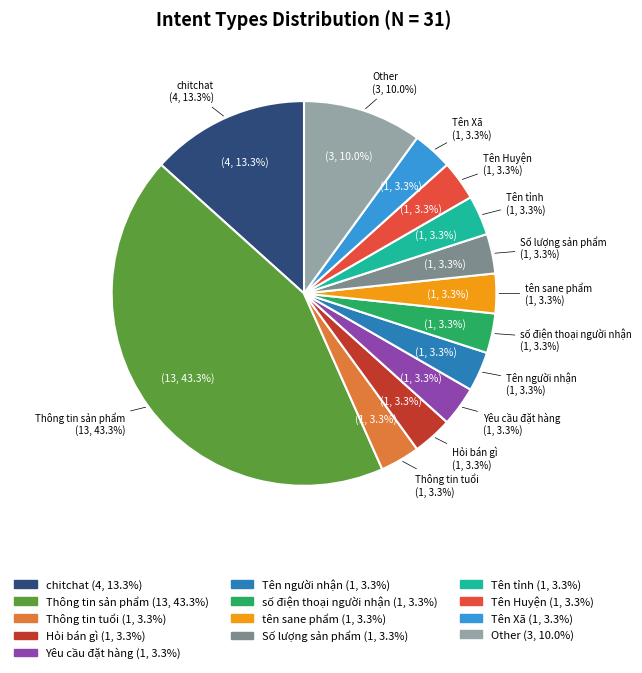

Count the number of slices in the pie.

13